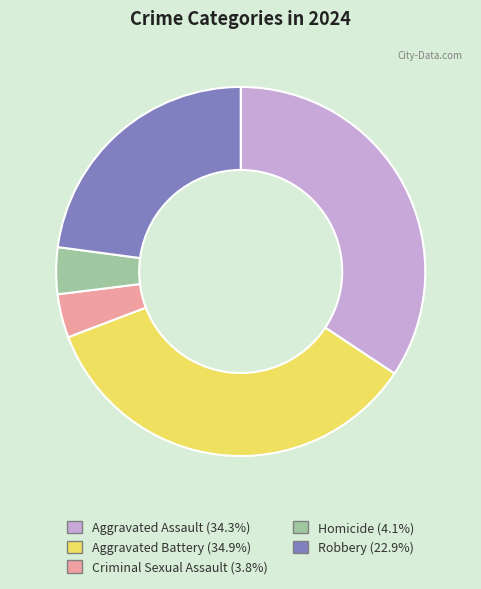

Does any single category account for the majority?

No